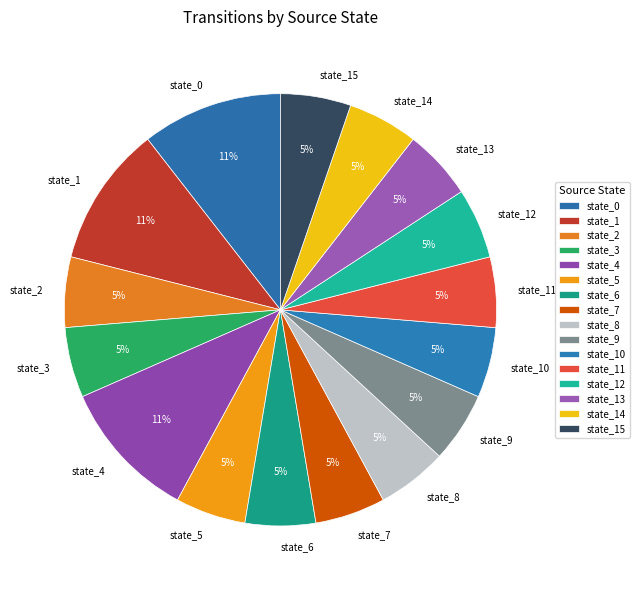

The state_10 slice represents 11% of the pie. True or false?

False